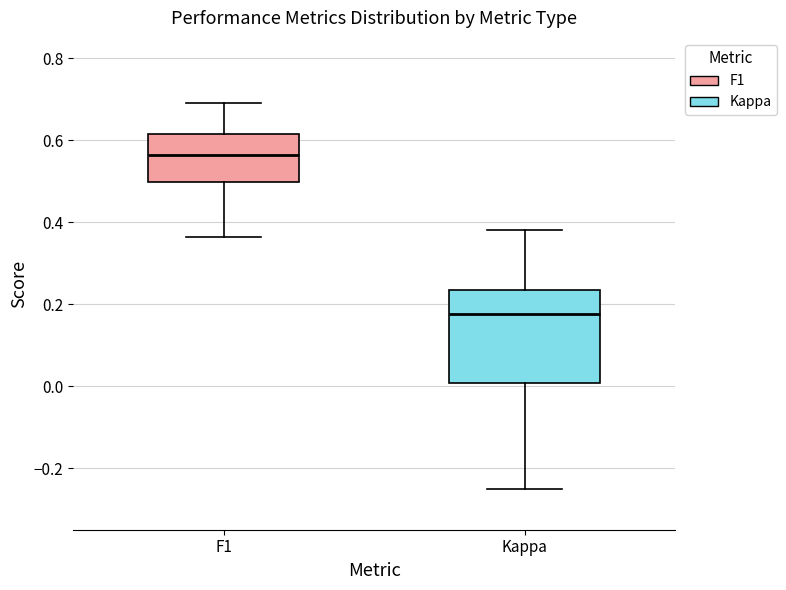

Where is the upper edge of the box for Kappa on the y-axis? The values are not printed on the chart, so give them approximately, as read against the axis.

0.24